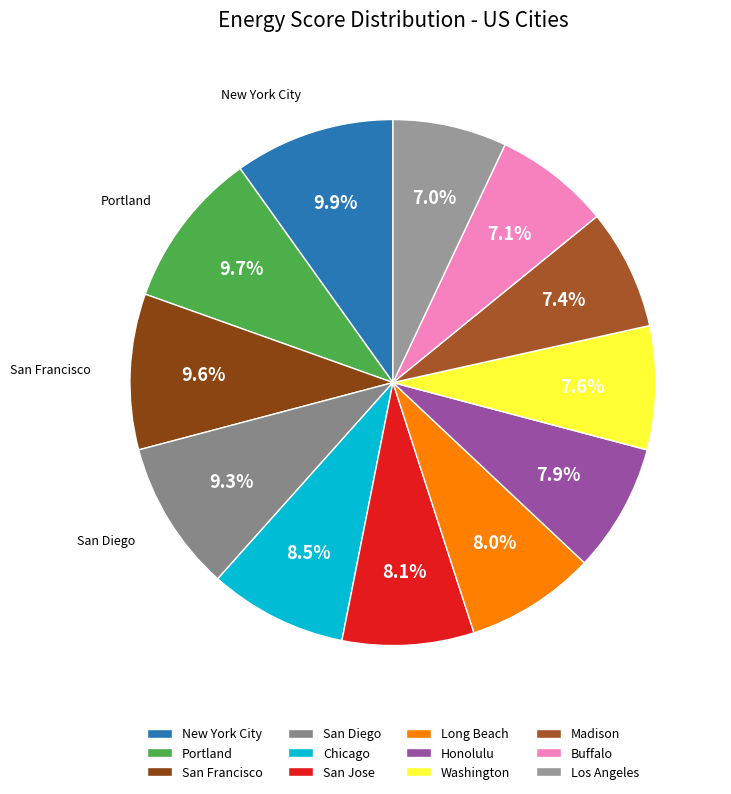

How many segments does this pie chart have?

12